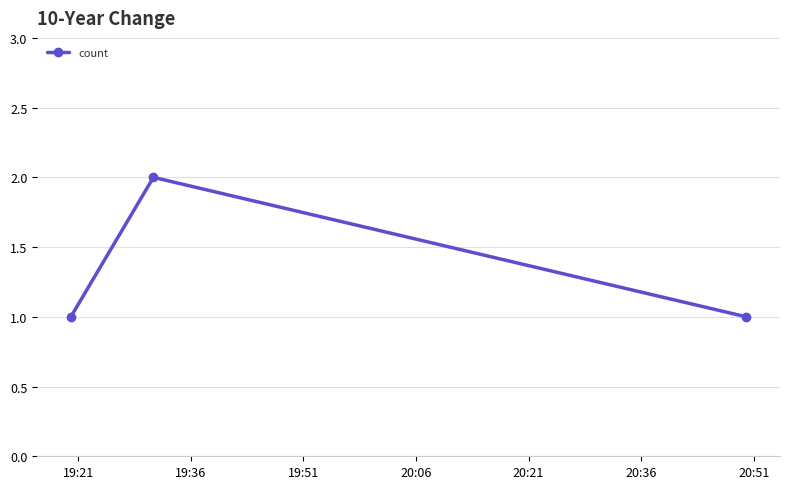

What is the sum of all values?

4